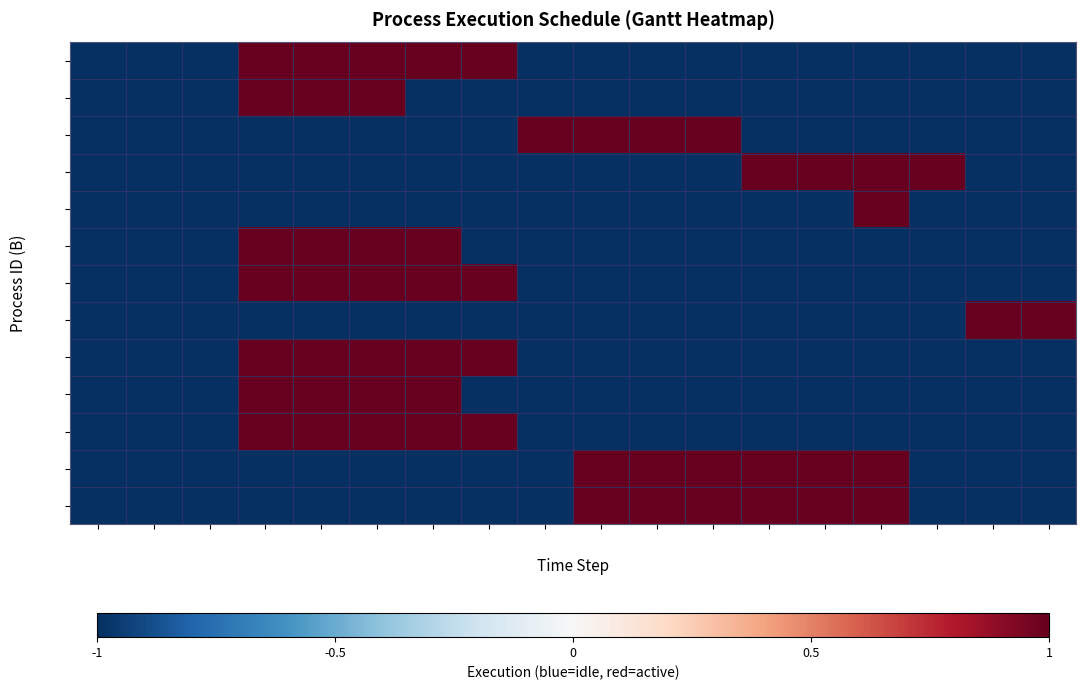

How many series are shown in this chart?

13